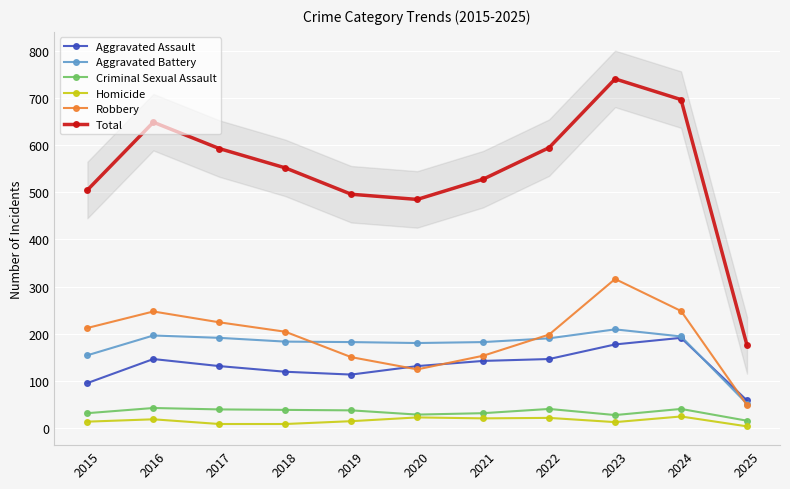

Which label corresponds to the smallest value in the chart?

2025